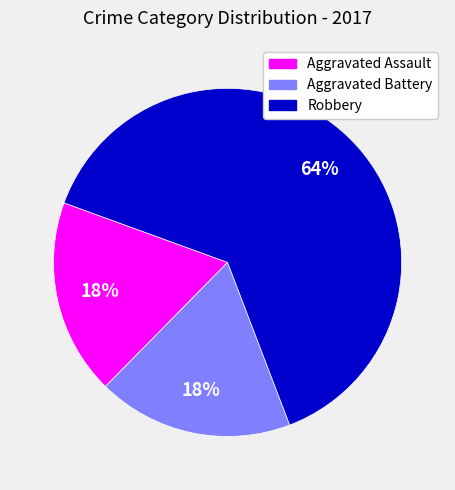

Which category has the biggest portion of the pie?

Robbery